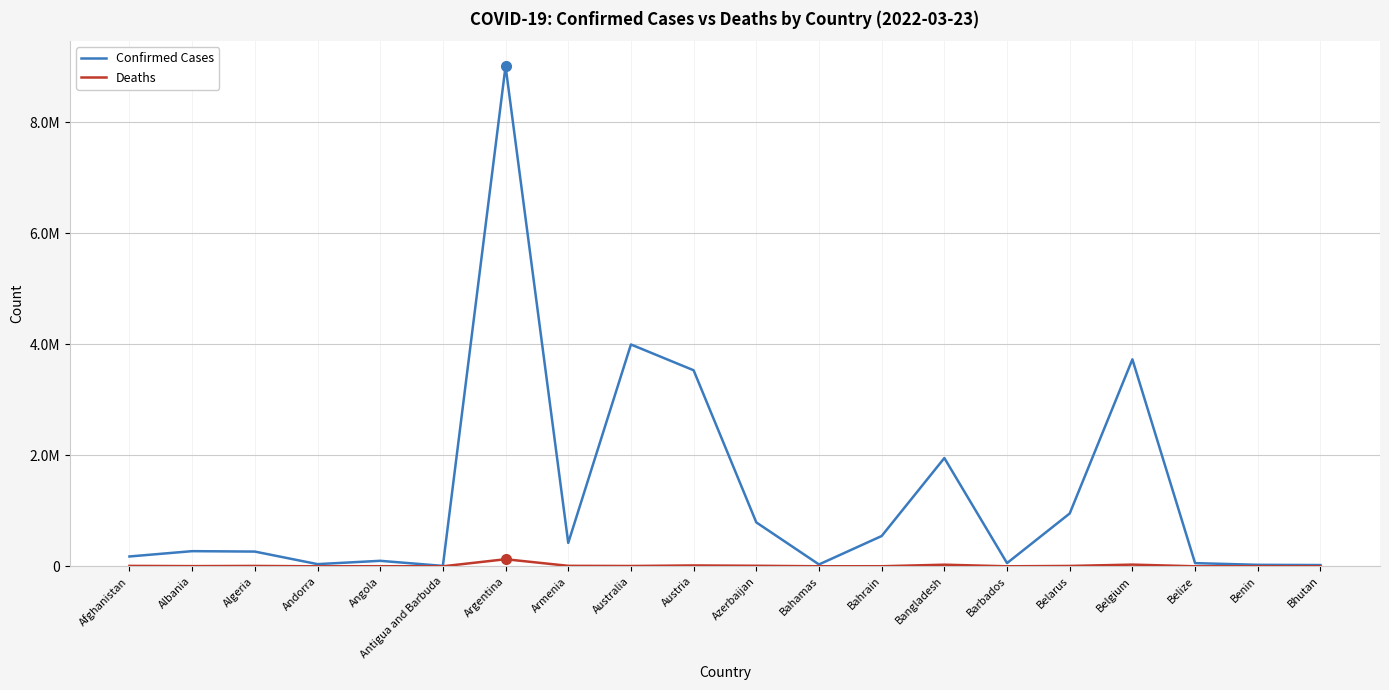

Is this an area chart (filled region under the line)?

No